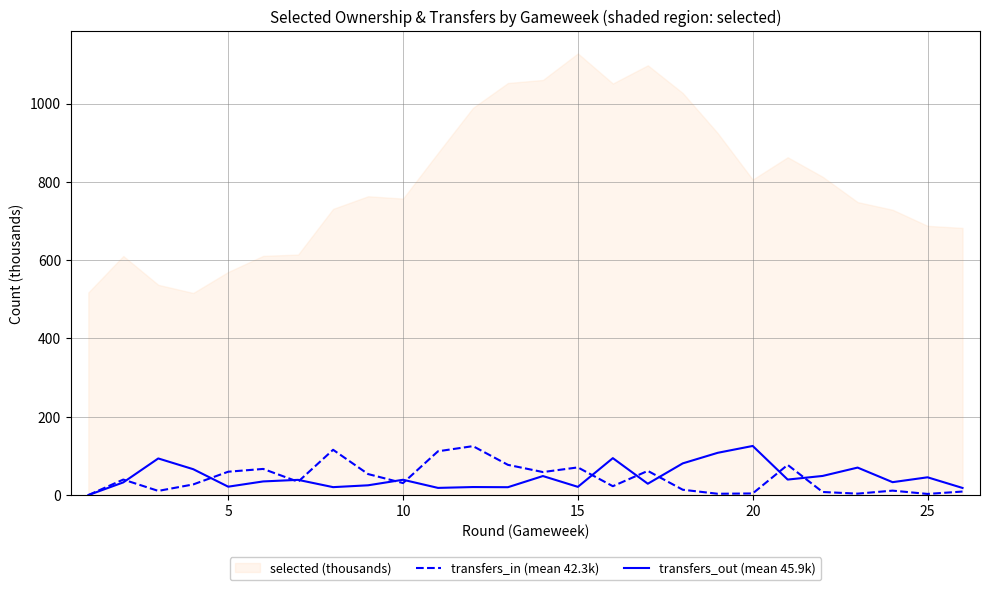

What is the highest value of the transfers_in (mean 42.3k) series?

125.1